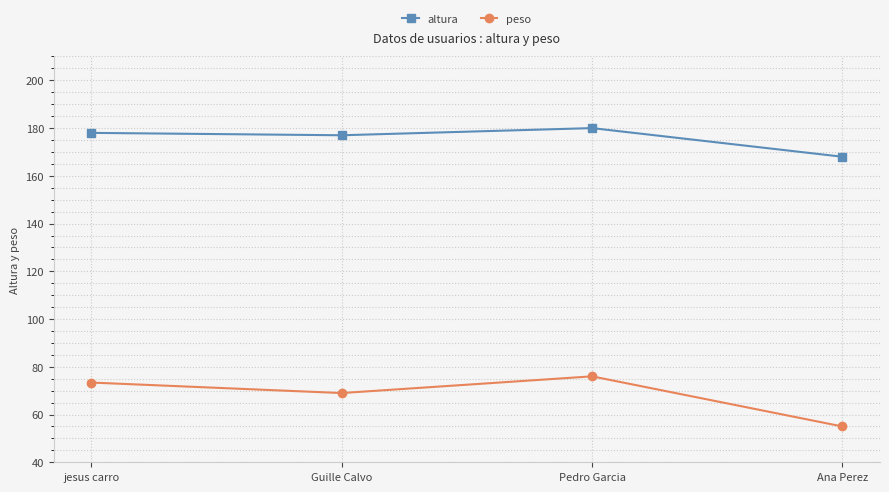

Reading left to right, transcribe all the data shown in this chart.

altura: jesus carro=178.0	Guille Calvo=177.0	Pedro Garcia=180.0	Ana Perez=168.0
peso: jesus carro=73.4	Guille Calvo=69.0	Pedro Garcia=76.0	Ana Perez=55.0